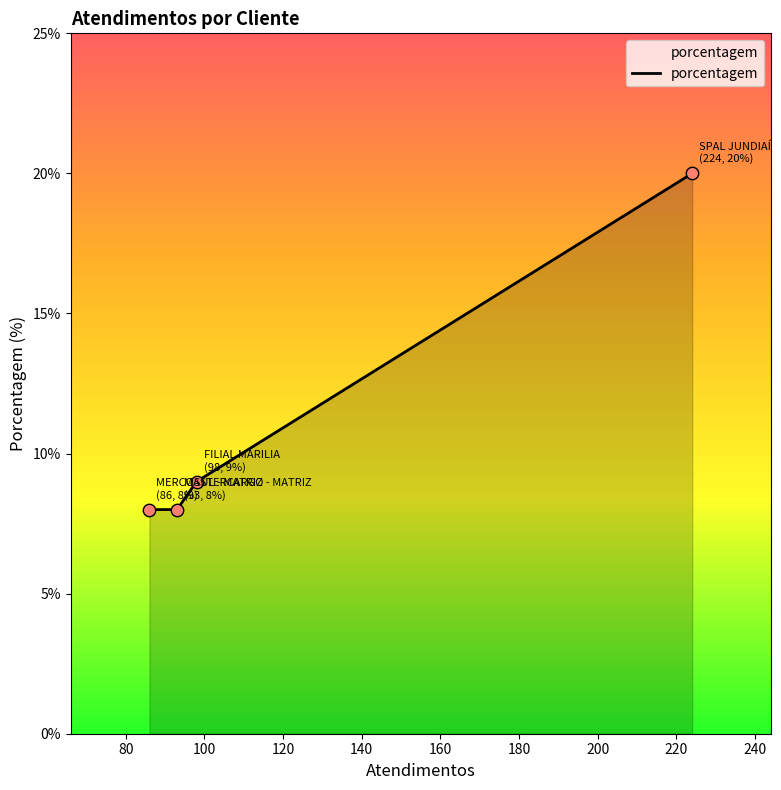

What is the minimum value shown in the chart?

8